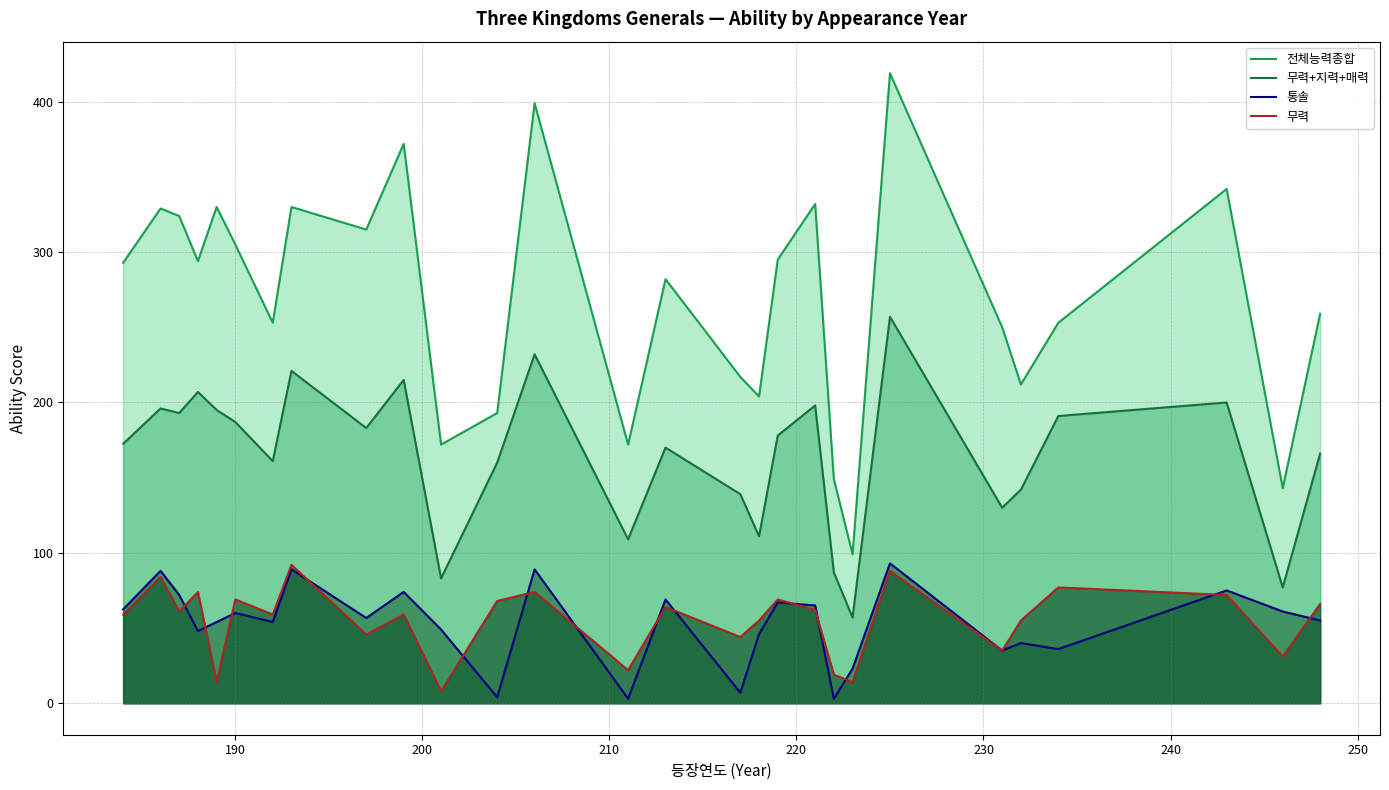

How many data points in 무력+지력+매력 are above 178?

13